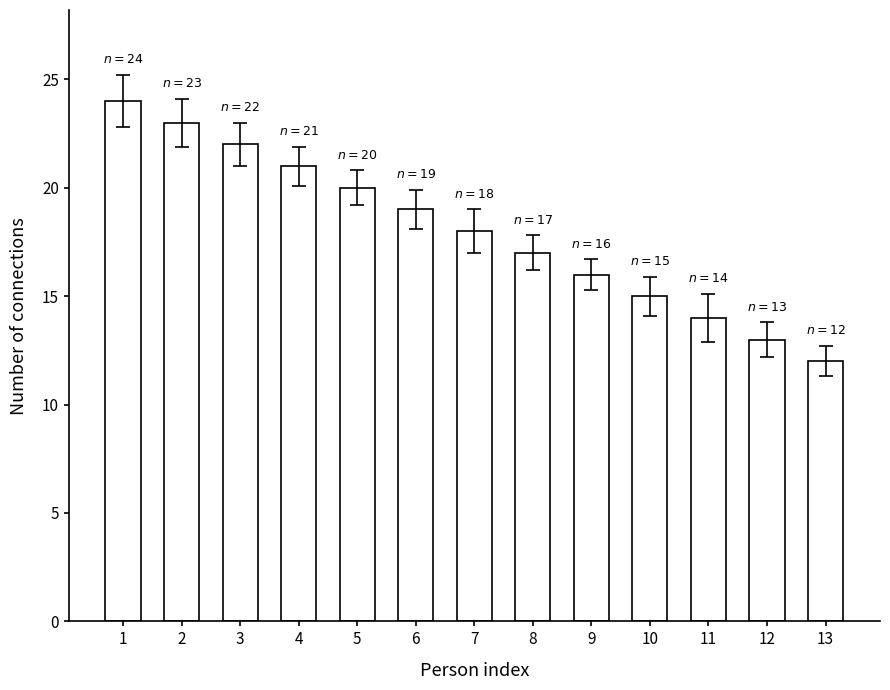

Reading right to left, what are all the values shown in this chart?

12	13	14	15	16	17	18	19	20	21	22	23	24